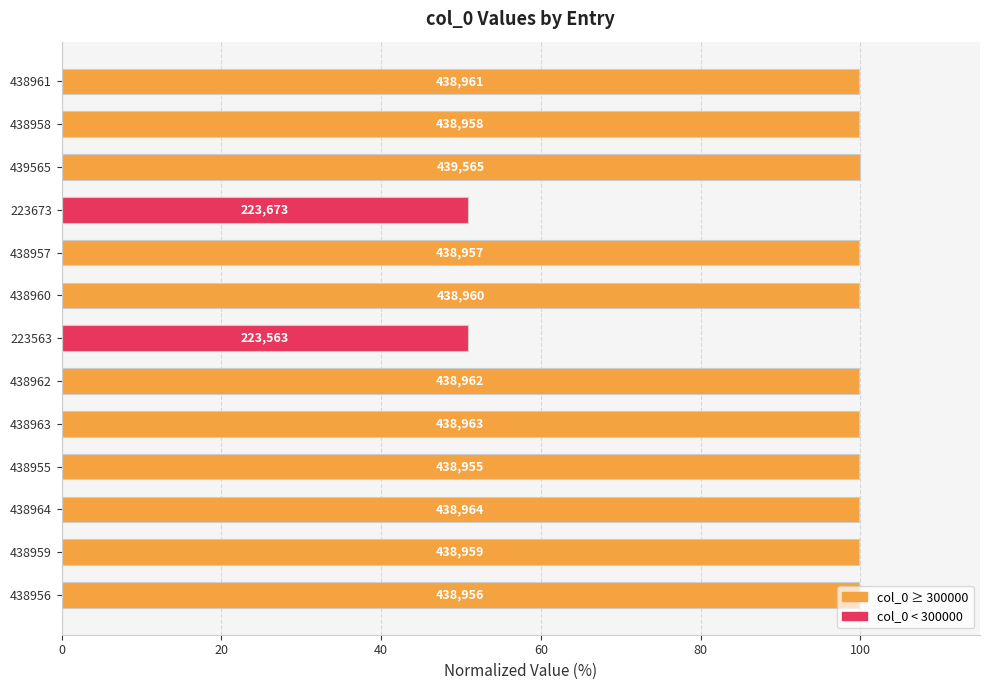

Are the bars horizontal?

Yes